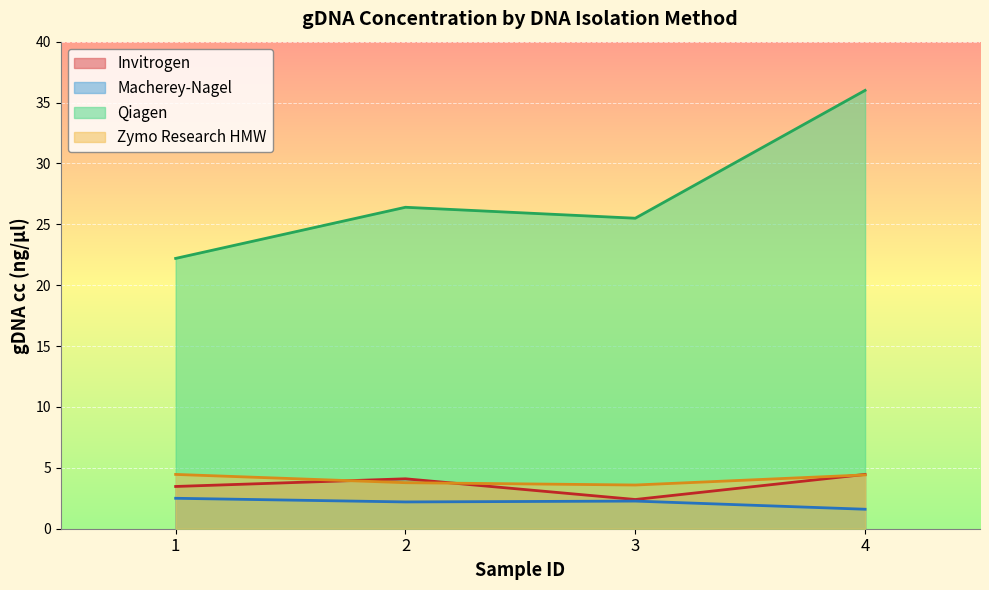

True or false: Zymo Research HMW has more than 1 interior local peaks.

False